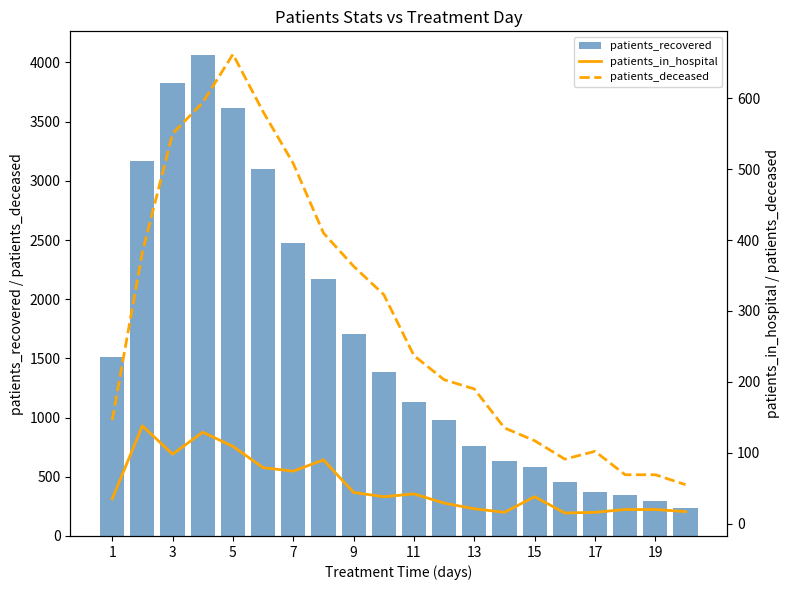

What is the difference between the maximum and minimum values in the patients_recovered series?

3823